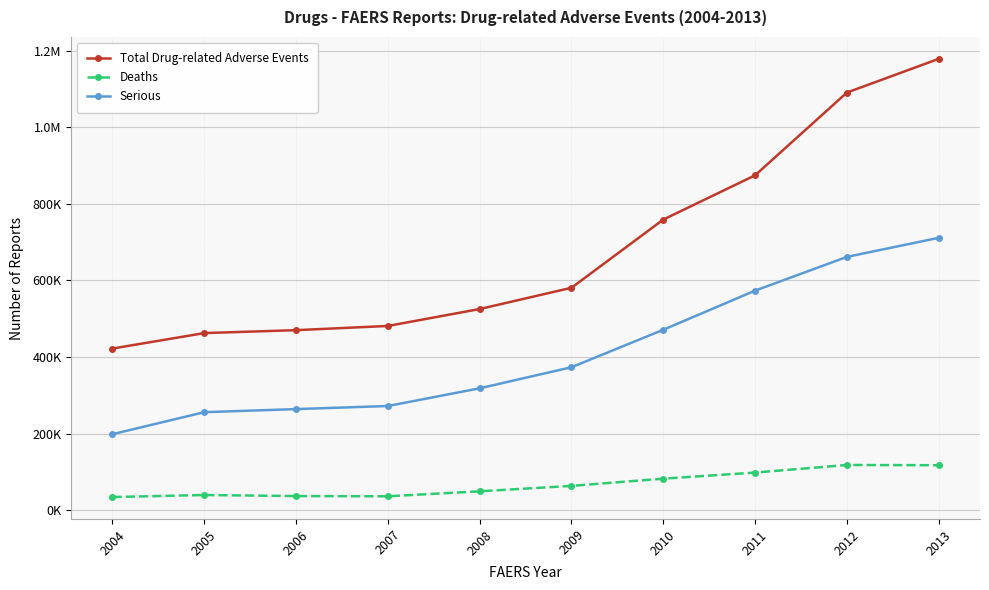

Rank the series at 2012 from lowest to highest value.

Deaths, Serious, Total Drug-related Adverse Events